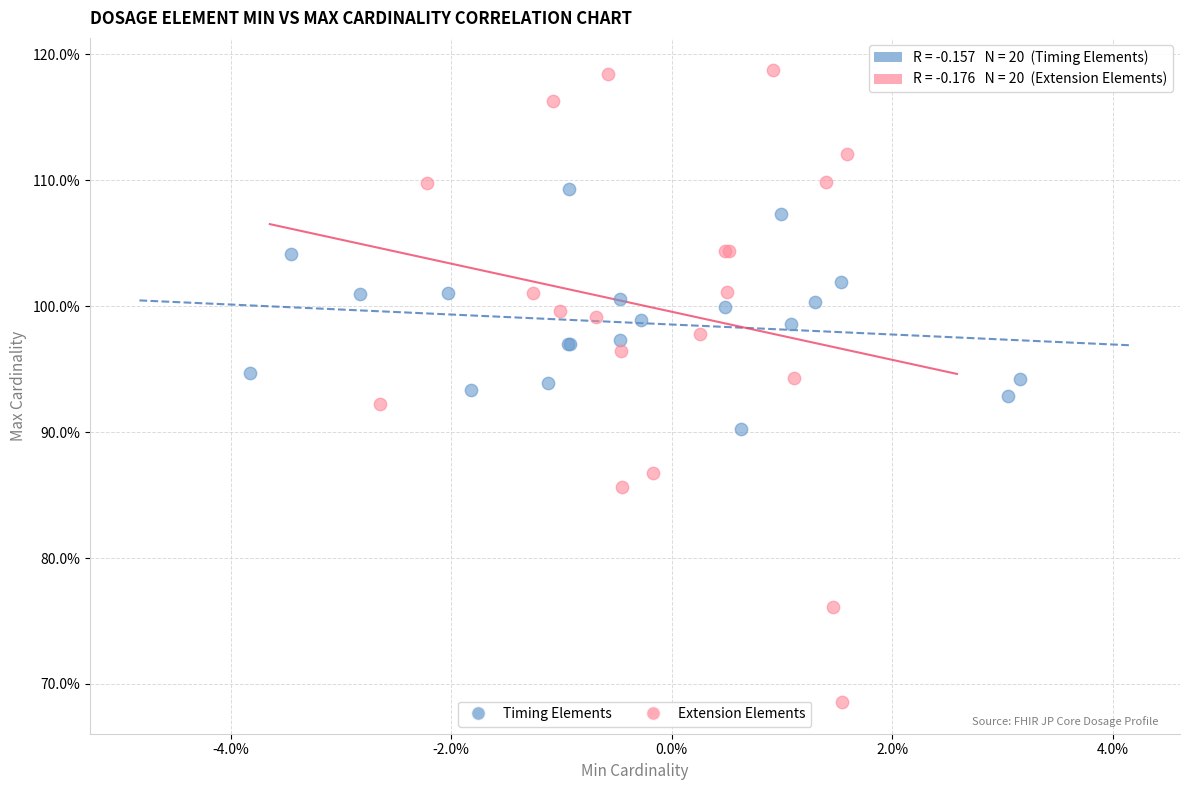

Which series reaches the maximum Y coordinate?

Extension Elements